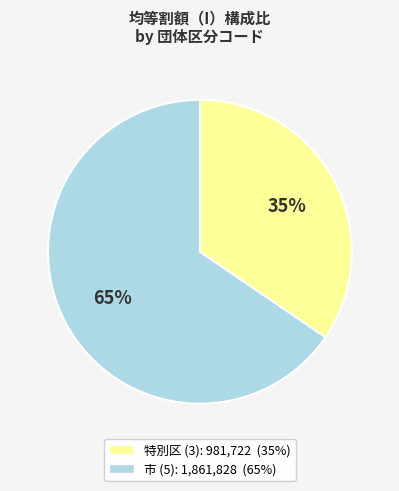

Count the number of slices in the pie.

2